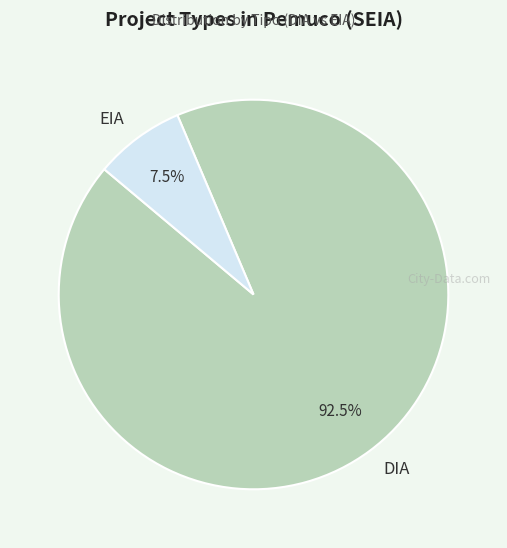

What is the largest slice in the pie chart?

DIA